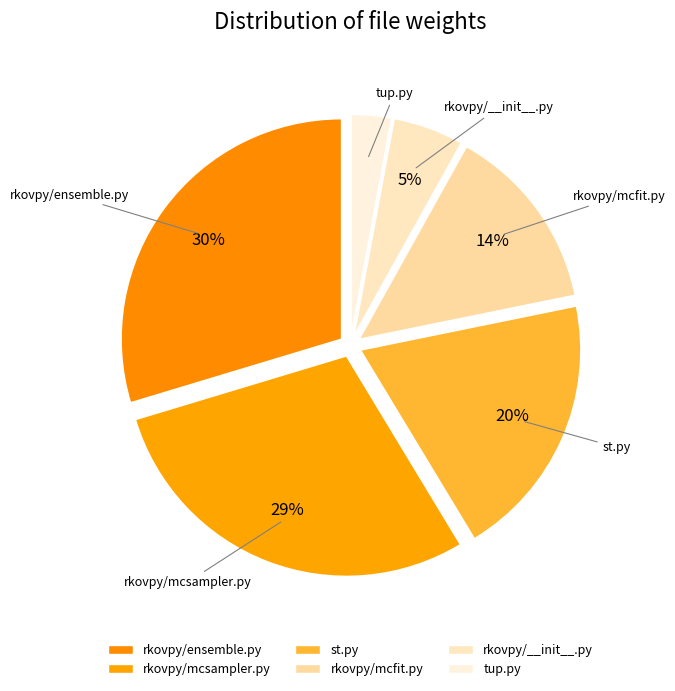

What is the smallest slice in the pie chart?

tup.py